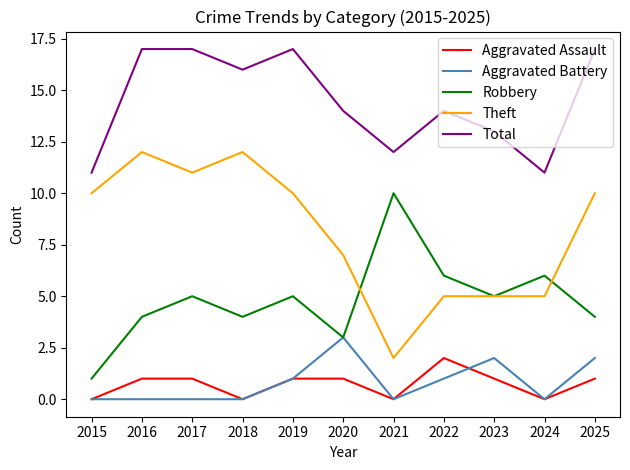

What is the difference between the Robbery values at 2021 and 2016?

6